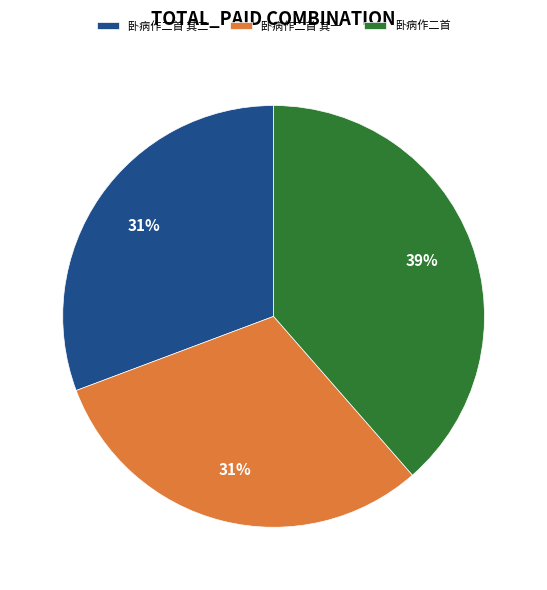

Is there a majority slice in this chart?

No